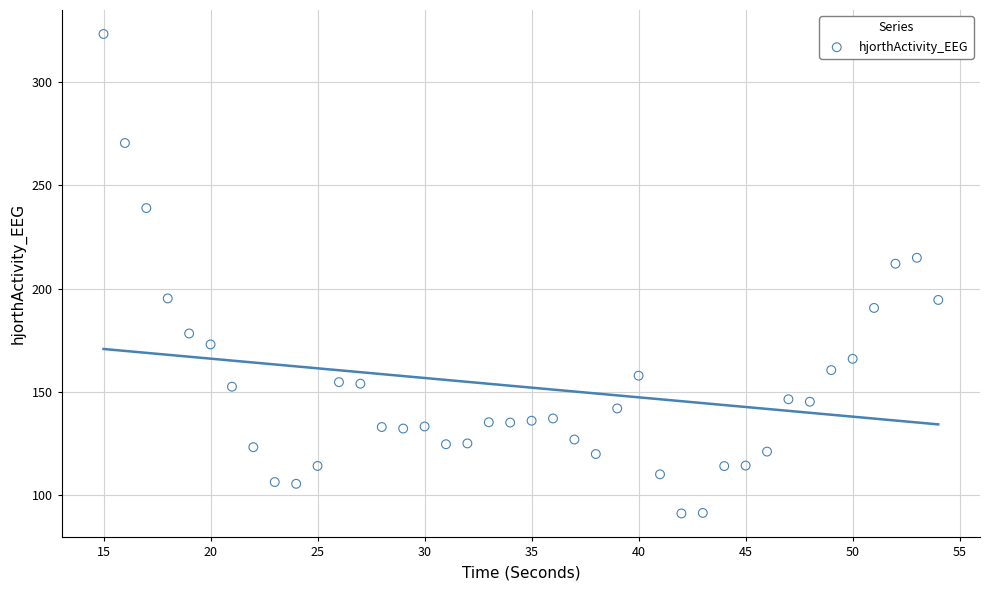

What Y value in the scatter plot is closest to 207?

212.0